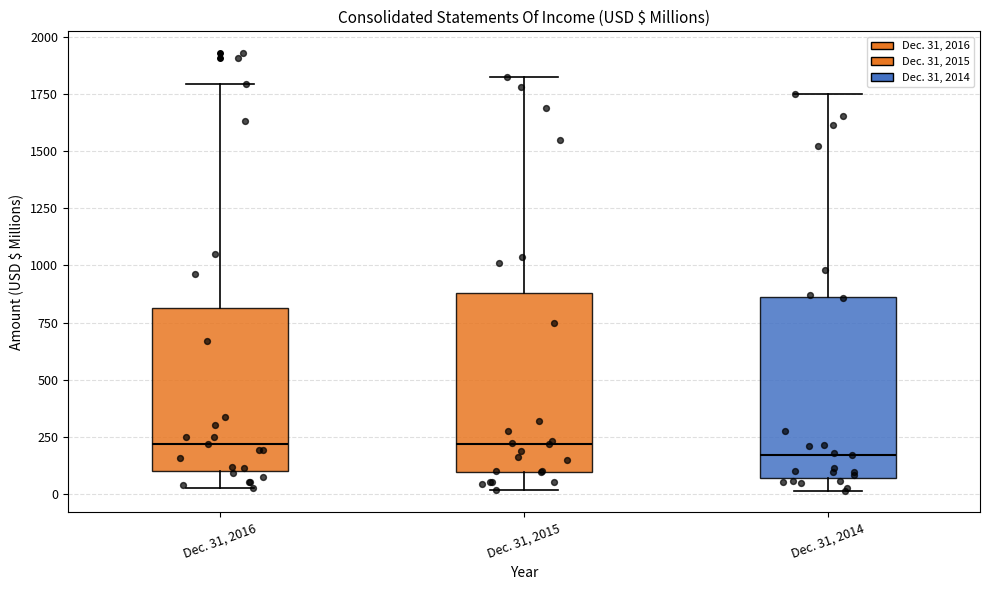

Where is the lower edge of the box for Dec. 31, 2016 on the y-axis? The values are not printed on the chart, so give them approximately, as read against the axis.

100